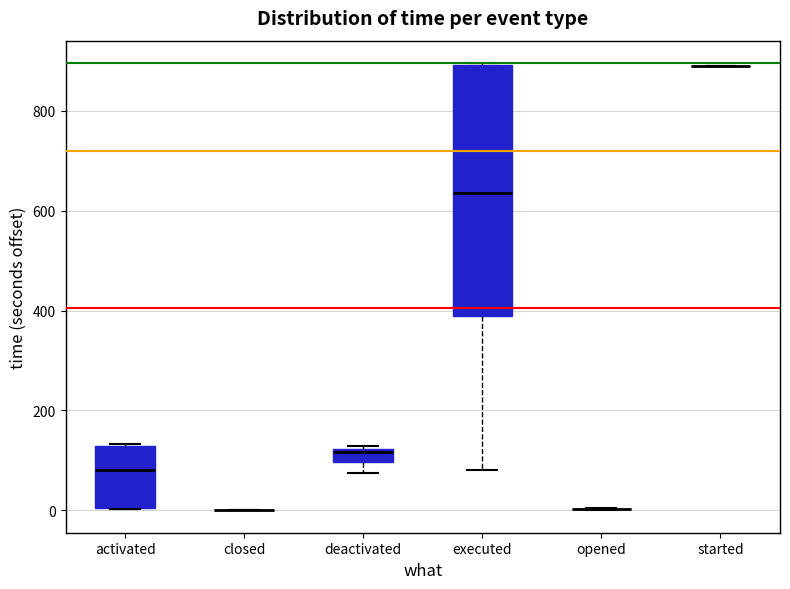

Comparing the boxes themselves (not the whiskers), which one is the tallest?

executed